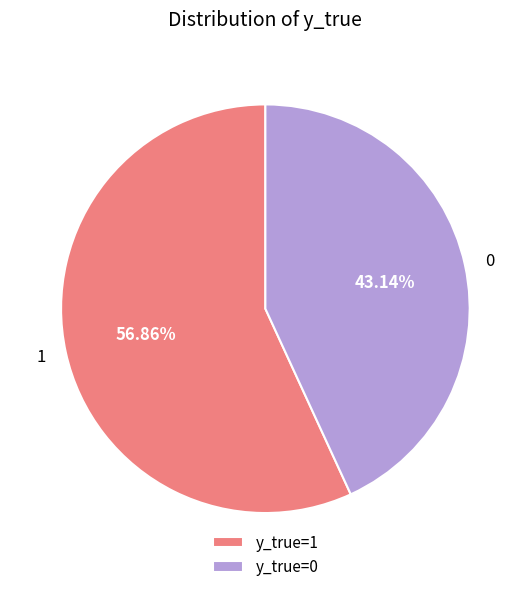

Count the number of slices in the pie.

2